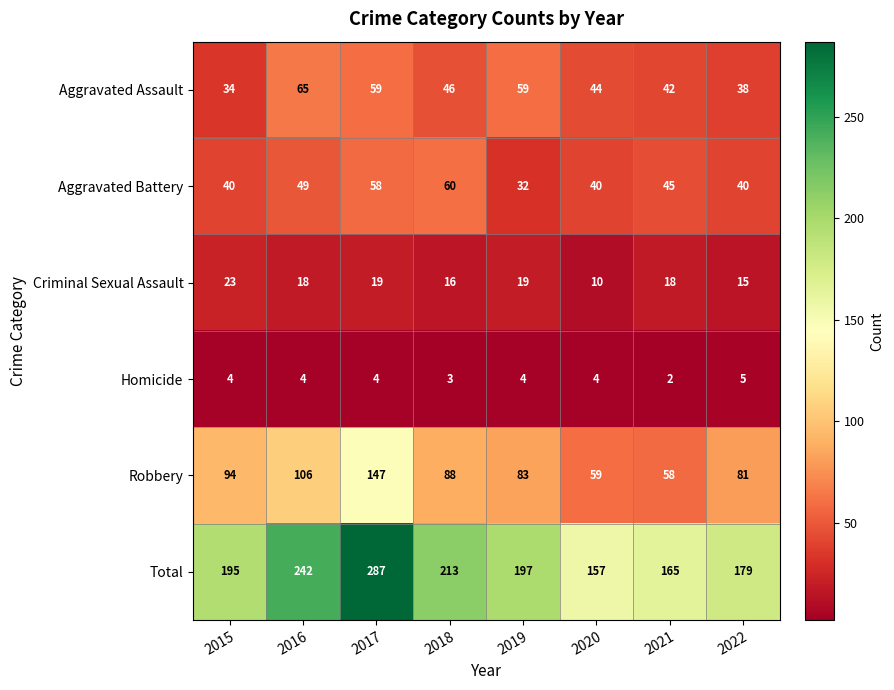

What is the minimum value shown in the chart?

2